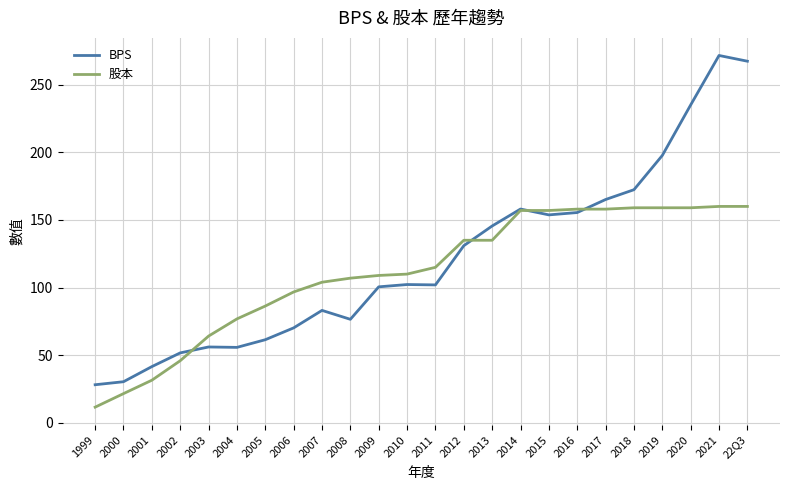

At 2018, list the series in order from smallest to largest.

股本, BPS